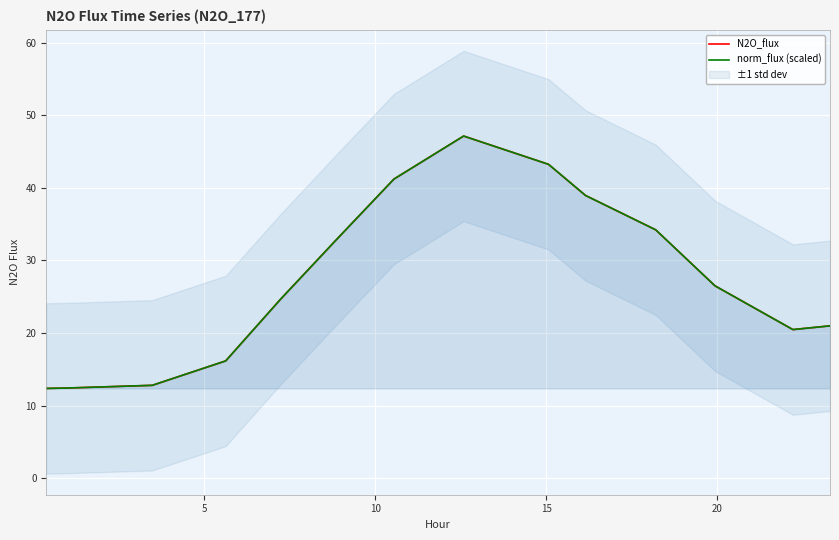

What is the sum of all N2O_flux values?

383.8